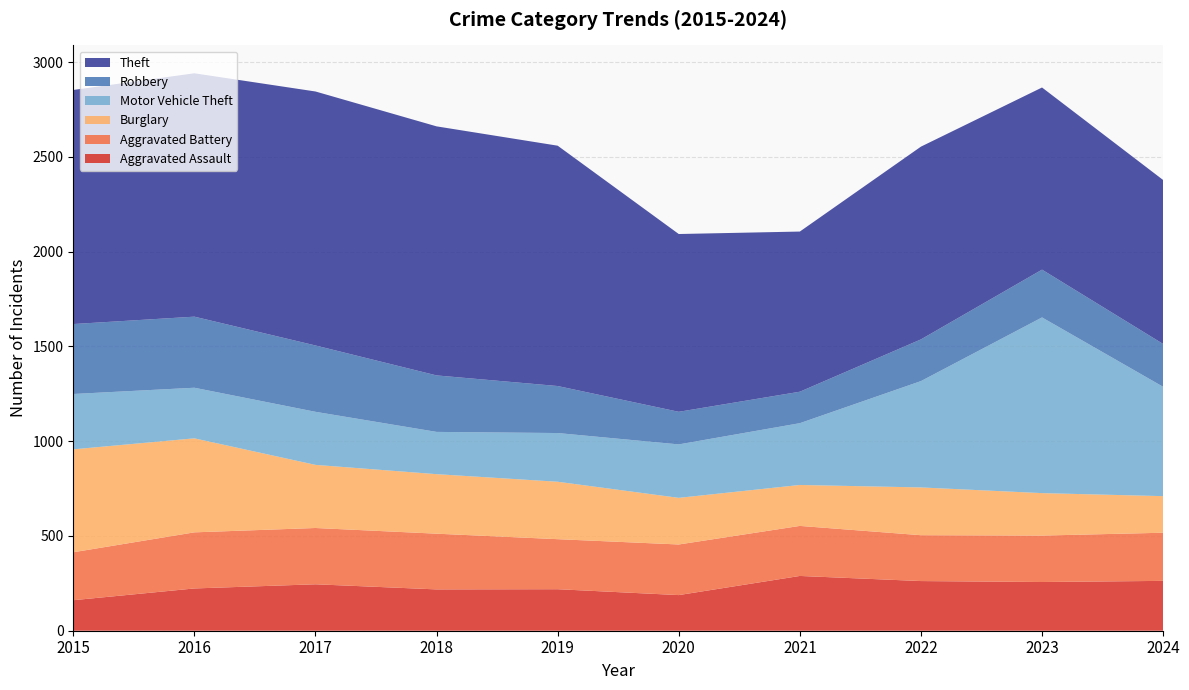

Reading left to right, what are all the values shown in this chart?

Aggravated Assault: 2015=161	2016=223	2017=245	2018=218	2019=219	2020=188	2021=289	2022=262	2023=257	2024=263
Aggravated Battery: 2015=253	2016=296	2017=297	2018=294	2019=264	2020=267	2021=264	2022=242	2023=245	2024=254
Burglary: 2015=543	2016=496	2017=333	2018=314	2019=303	2020=246	2021=216	2022=252	2023=224	2024=193
Motor Vehicle Theft: 2015=292	2016=267	2017=280	2018=223	2019=257	2020=282	2021=326	2022=561	2023=927	2024=577
Robbery: 2015=369	2016=375	2017=350	2018=298	2019=248	2020=172	2021=166	2022=220	2023=252	2024=226
Theft: 2015=1235	2016=1284	2017=1340	2018=1314	2019=1268	2020=938	2021=845	2022=1017	2023=961	2024=865